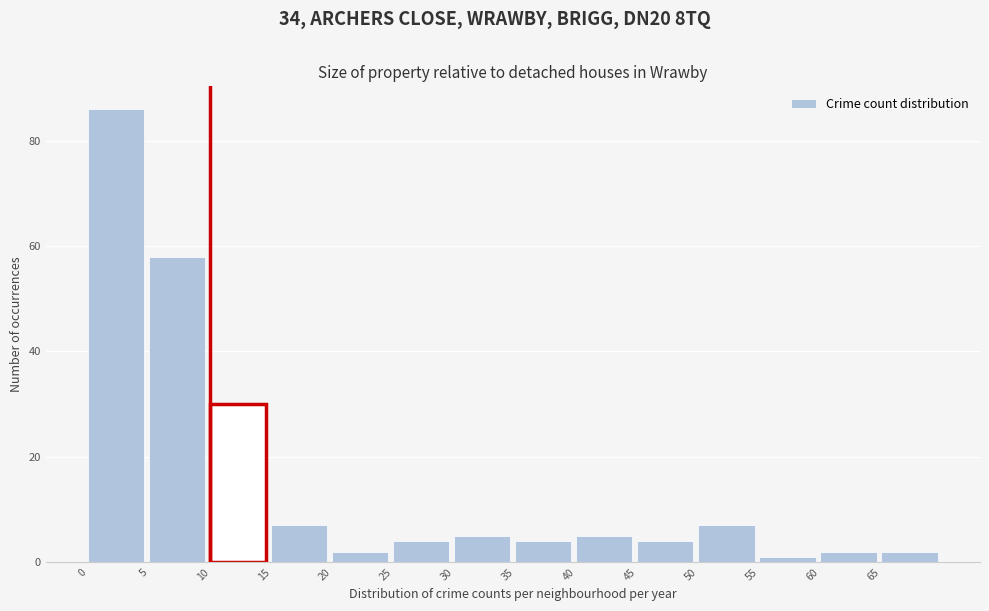

Reading left to right, transcribe this chart: for each bar, give the range it covers on the x-axis and its height. The values are not printed on the chart, so give them approximately, as read against the axis.

0 to 5: 86
5 to 10: 58
10 to 15: 30
15 to 20: 8
20 to 25: 2
25 to 30: 4
30 to 35: 6
35 to 40: 4
40 to 45: 6
45 to 50: 4
50 to 55: 8
55 to 60: under 2
60 to 65: 2
65 to 70: 2